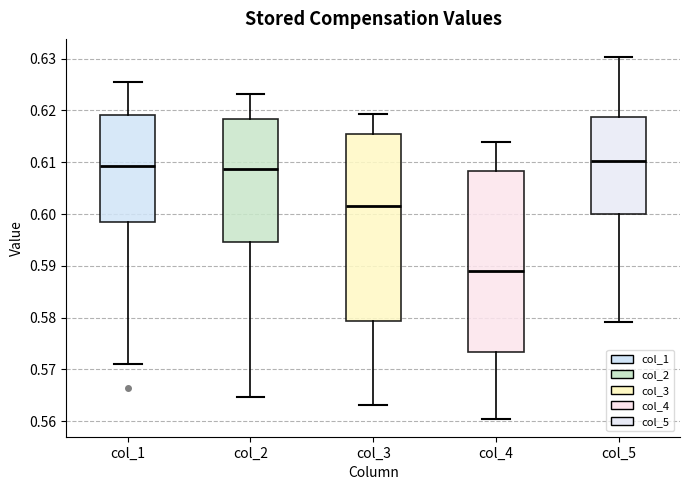

Reading left to right, read every box against the y-axis: the position of its median line, the range the box covers, and the ends of its whiskers. The values are not printed on the chart, so give them approximately, as read against the axis.

col_1: median 0.609, box 0.598 to 0.619, whiskers 0.571 to 0.625
col_2: median 0.609, box 0.595 to 0.618, whiskers 0.565 to 0.623
col_3: median 0.602, box 0.579 to 0.615, whiskers 0.563 to 0.619
col_4: median 0.589, box 0.573 to 0.608, whiskers 0.561 to 0.614
col_5: median 0.610, box 0.600 to 0.619, whiskers 0.579 to 0.630